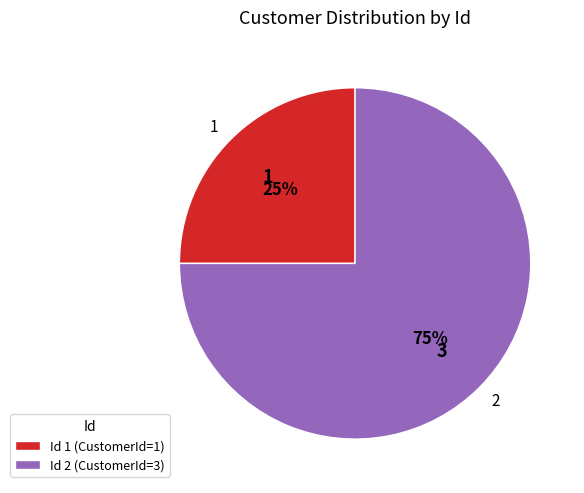

Is there any slice that represents more than half of the pie?

Yes